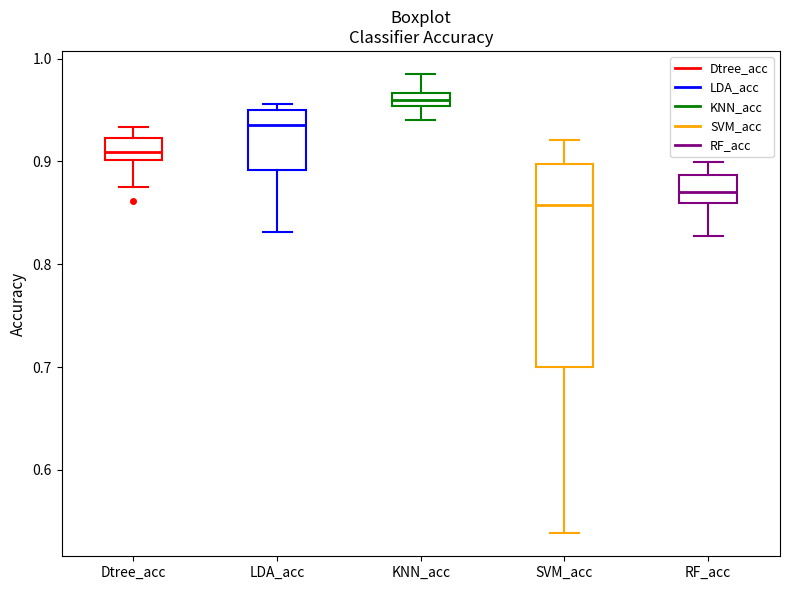

Which box has the highest median line?

KNN_acc